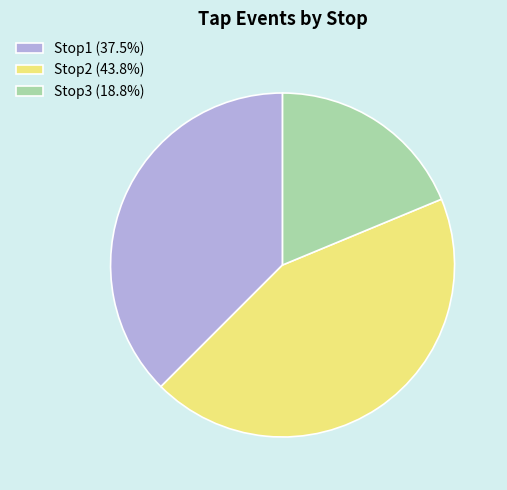

Does Stop1 represent more than half of the total?

No